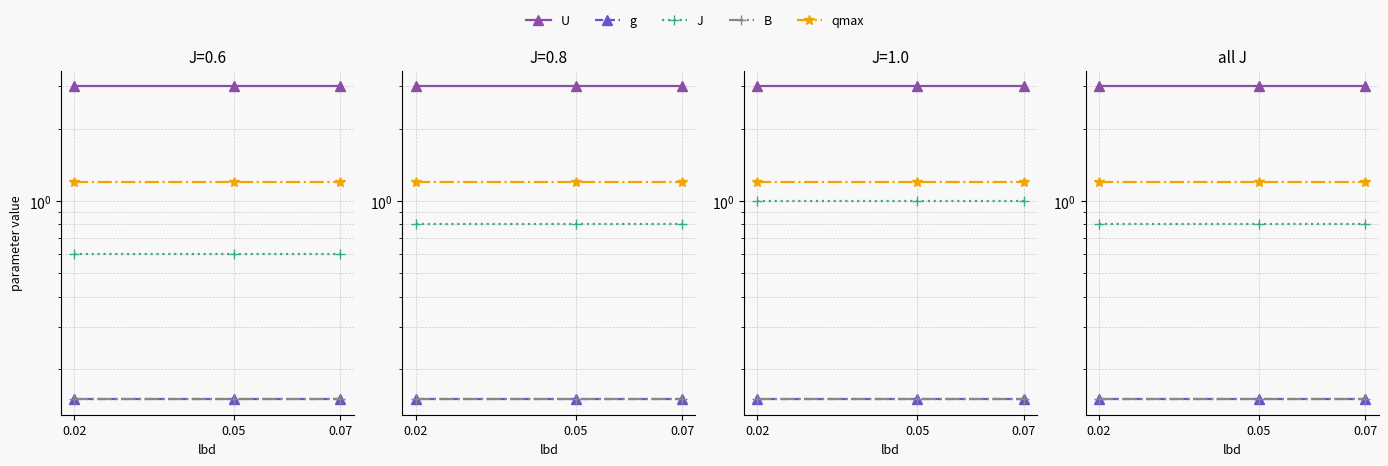

Does the chart display data point markers on the line(s)?

Yes